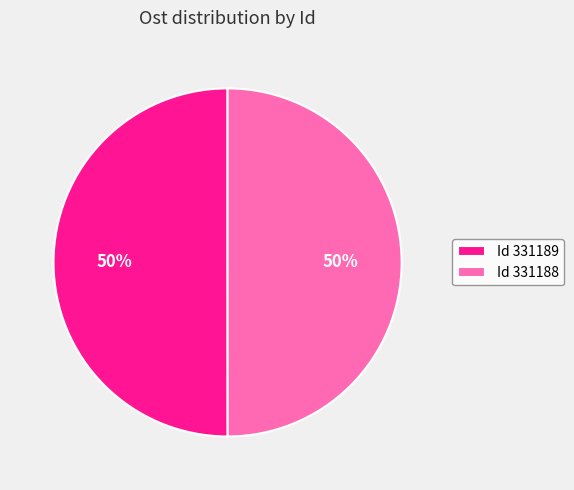

Combined, do Id 331189 and Id 331188 account for over 50%?

Yes